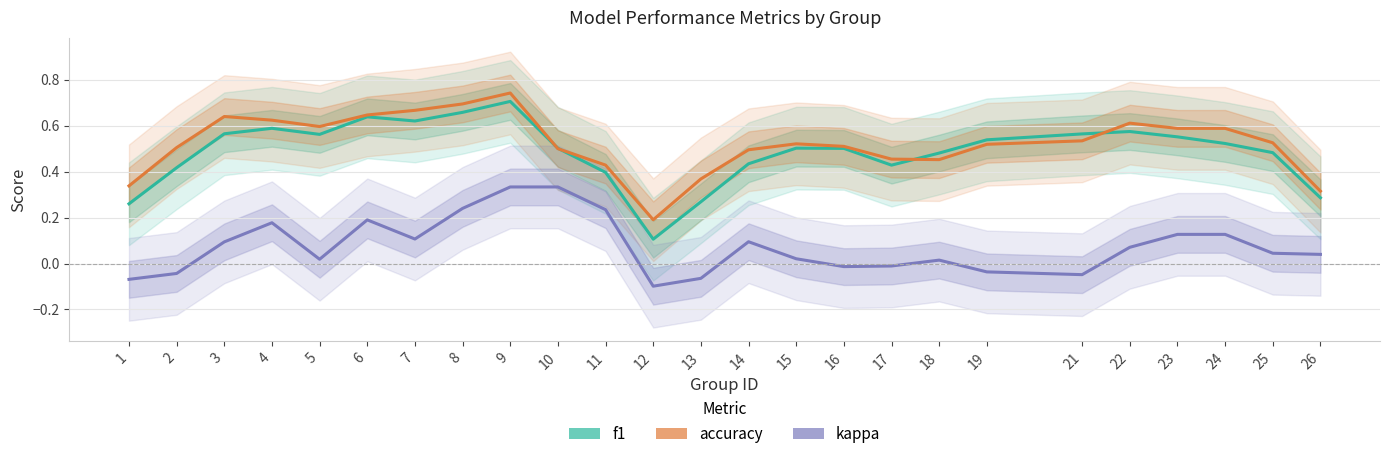

Which series ends up on top after the final intersection of f1 and accuracy?

accuracy